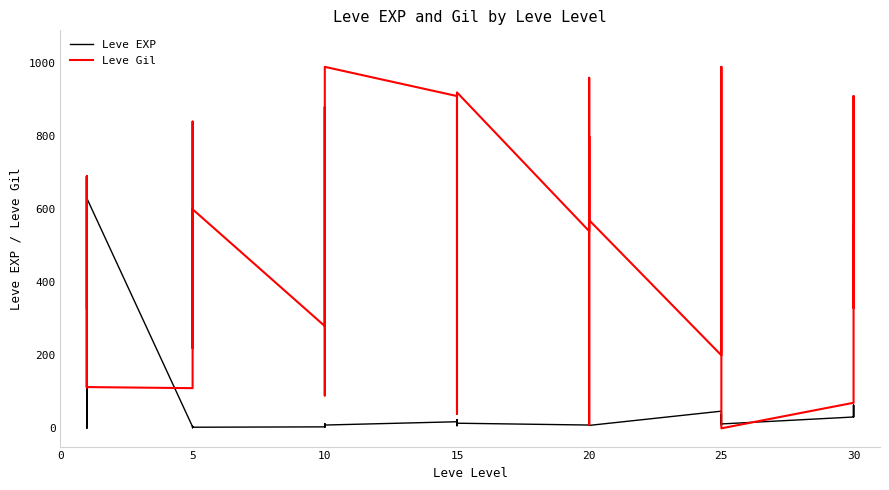

Reading left to right, extract all data points from this chart.

Leve EXP: 1	1	630	1	1	630	4	6	2	5	2	3	4	7	3	9	13	9	18	13	7	24	18	14	9	16	28	17	12	8	47	36	8	39	36	12	31	64	31	62
Leve Gil: 330	690	112	160	690	113	110	840	790	220	490	600	280	880	780	430	90	990	910	40	170	790	910	920	540	800	10	120	960	570	200	390	660	990	390	0	70	910	330	560